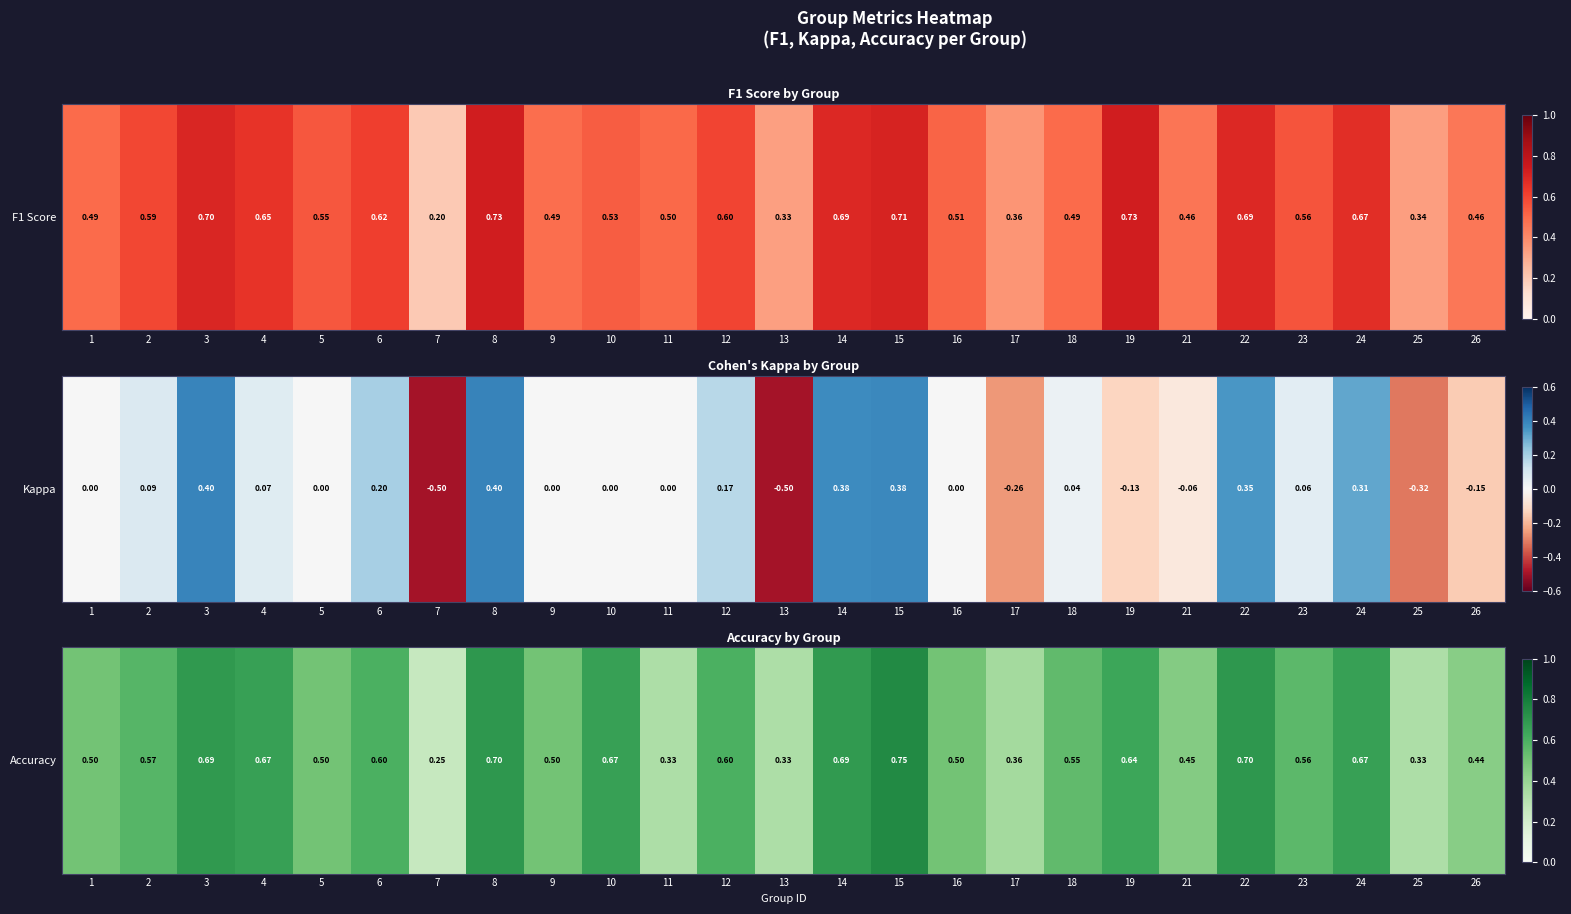

What is the sum of all values?

13.6